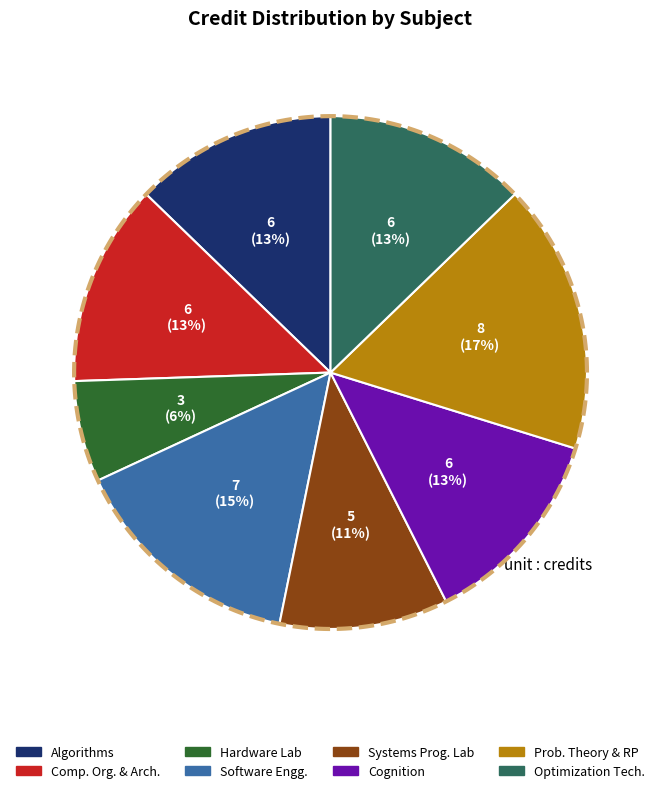

True or false: Algorithms accounts for 13% of the total.

True